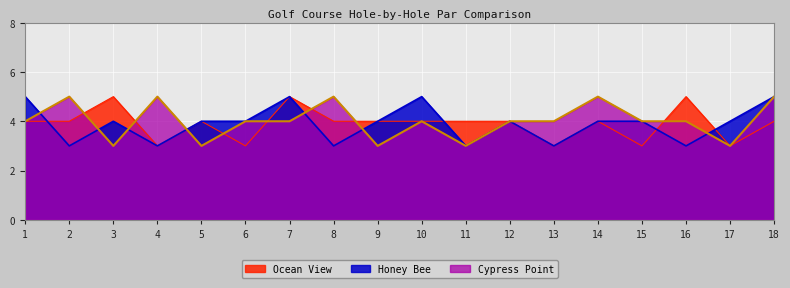

What is the value of the Honey Bee point at the 10th from the left?

5